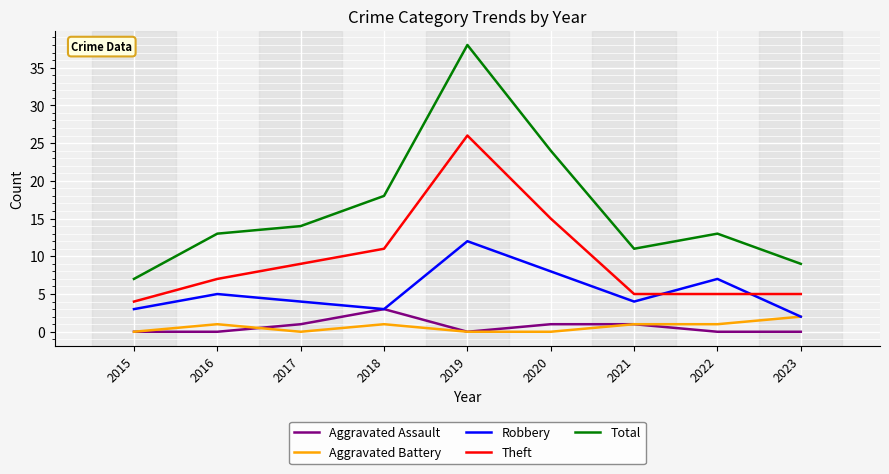

True or false: Aggravated Battery and Theft cross at least once.

False